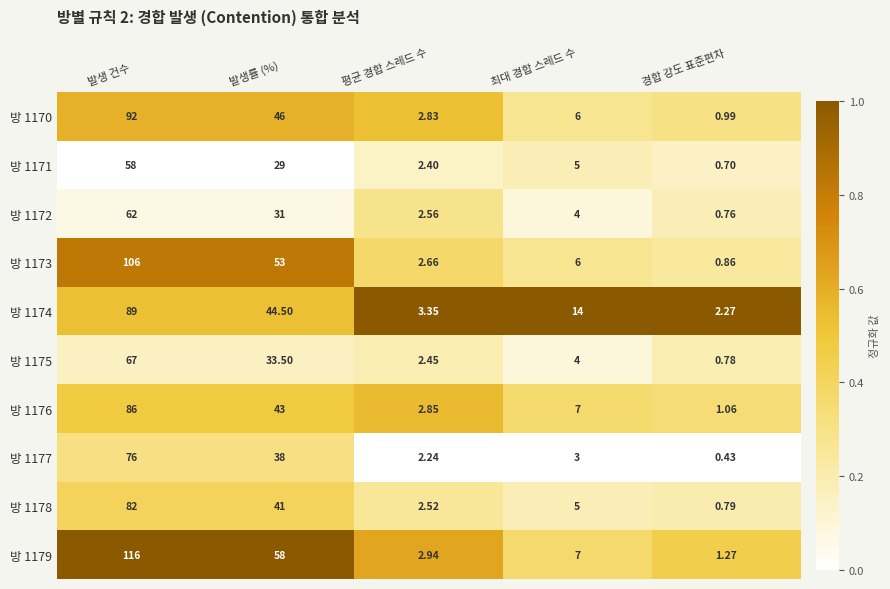

At which category does the chart reach its minimum across all series?

경합 강도 표준편차